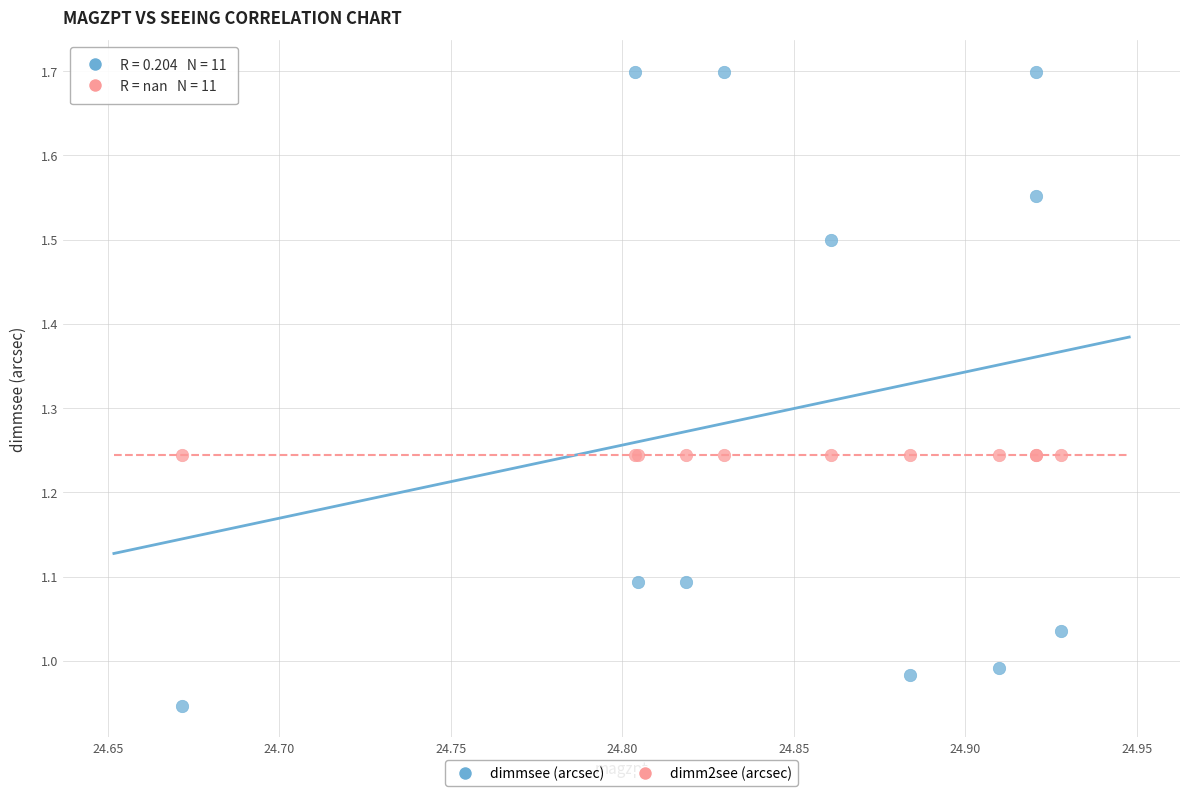

Which series reaches the maximum Y coordinate?

dimmsee (arcsec)